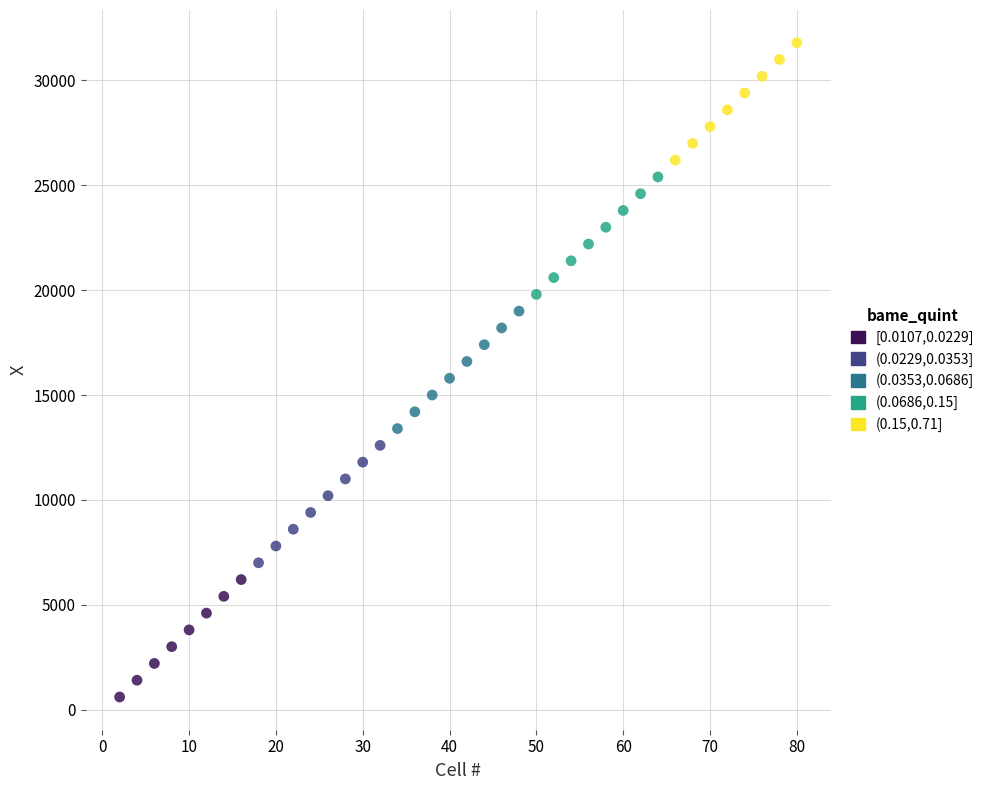

What are all the series names shown in the legend?

[0.0107,0.0229], (0.0229,0.0353], (0.0353,0.0686], (0.0686,0.15], (0.15,0.71]